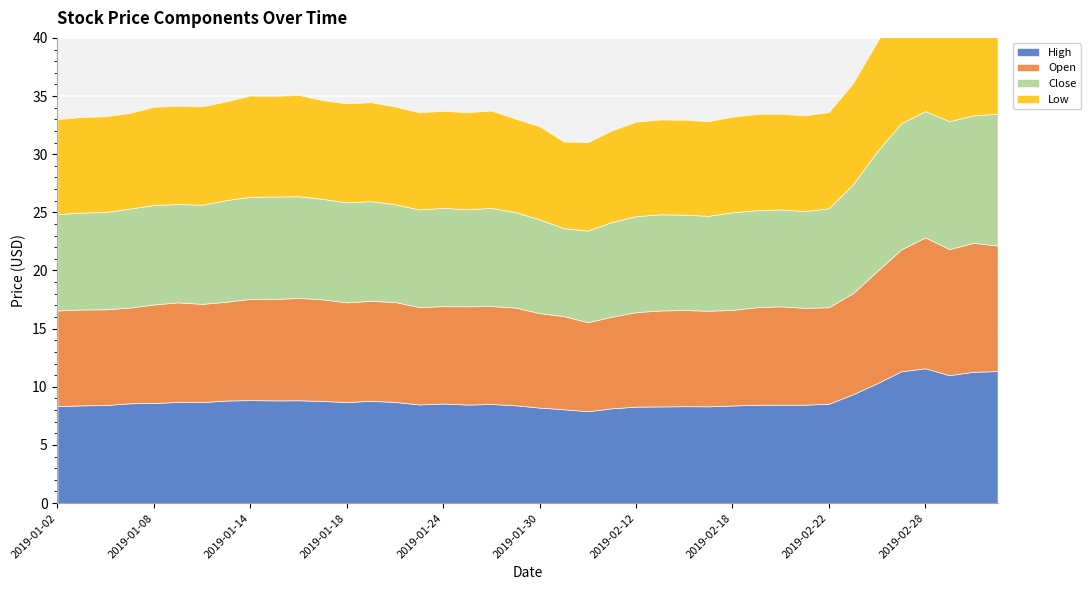

List the labels in order of Close value, smallest first.

2019-01-31, 2019-02-01, 2019-01-30, 2019-02-11, 2019-02-15, 2019-02-14, 2019-01-29, 2019-02-12, 2019-02-13, 2019-01-02, 2019-02-21, 2019-01-03, 2019-02-20, 2019-02-19, 2019-01-25, 2019-01-04, 2019-01-23, 2019-02-18, 2019-01-22, 2019-01-28, 2019-01-09, 2019-01-24, 2019-01-07, 2019-02-22, 2019-01-10, 2019-01-08, 2019-01-21, 2019-01-18, 2019-01-17, 2019-01-11, 2019-01-16, 2019-01-14, 2019-01-15, 2019-02-25, 2019-02-26, 2019-02-27, 2019-02-28, 2019-03-04, 2019-03-01, 2019-03-05